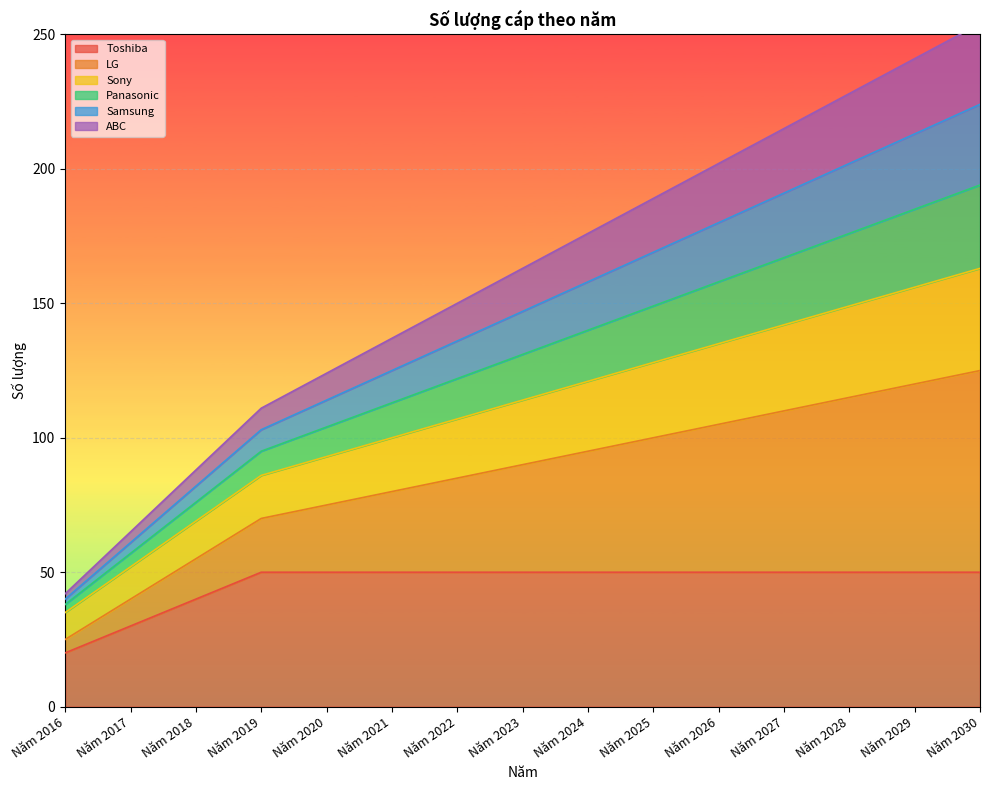

Is it true that Toshiba equals 50 at Năm 2021?

True